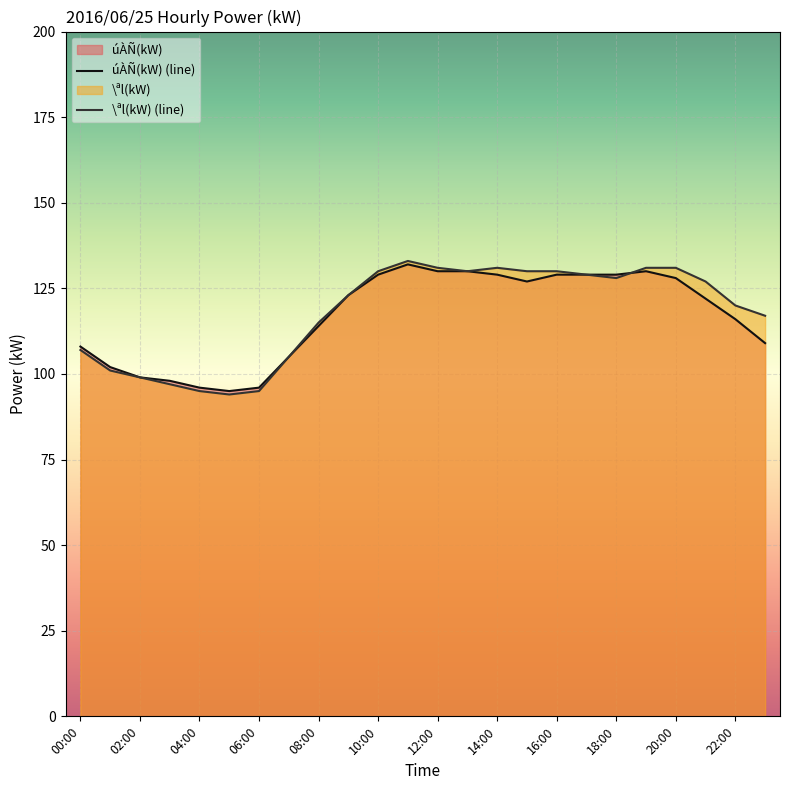

After their last crossing, which series has the higher values: úÀÑ(kW) or \ªl(kW)?

\ªl(kW)